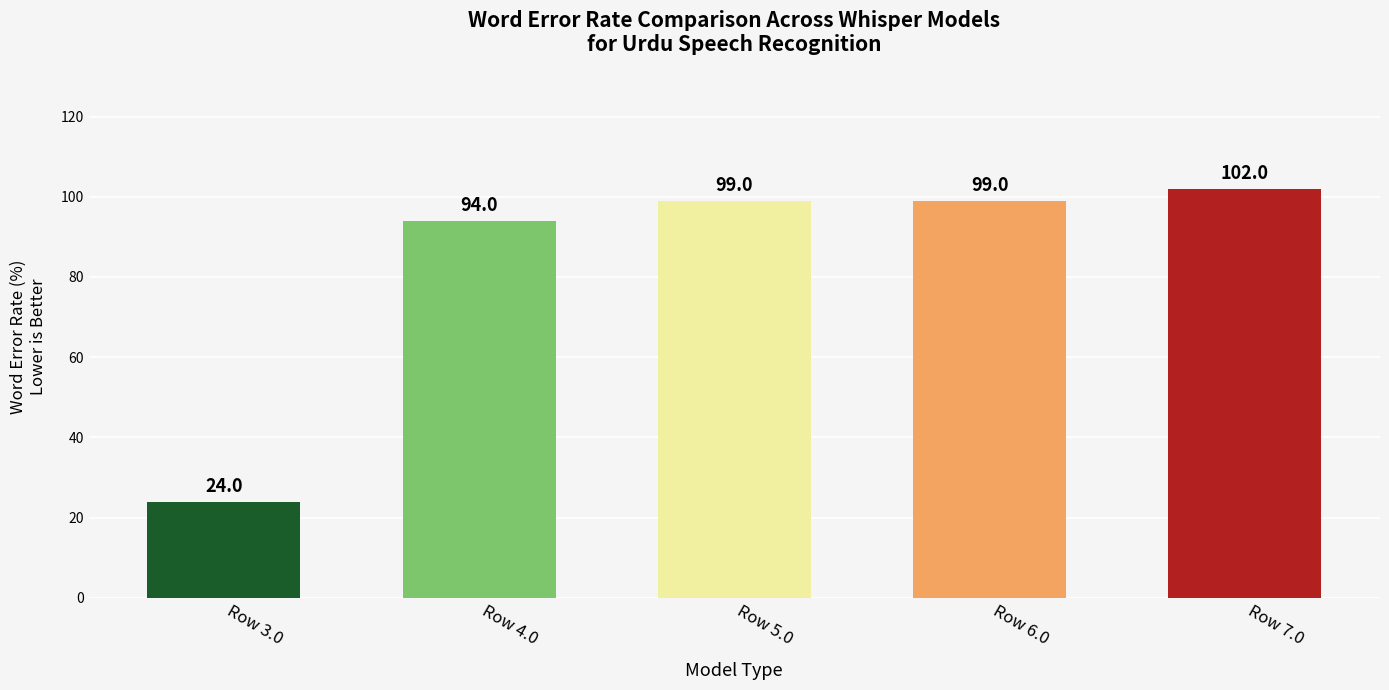

What is the average value?

84